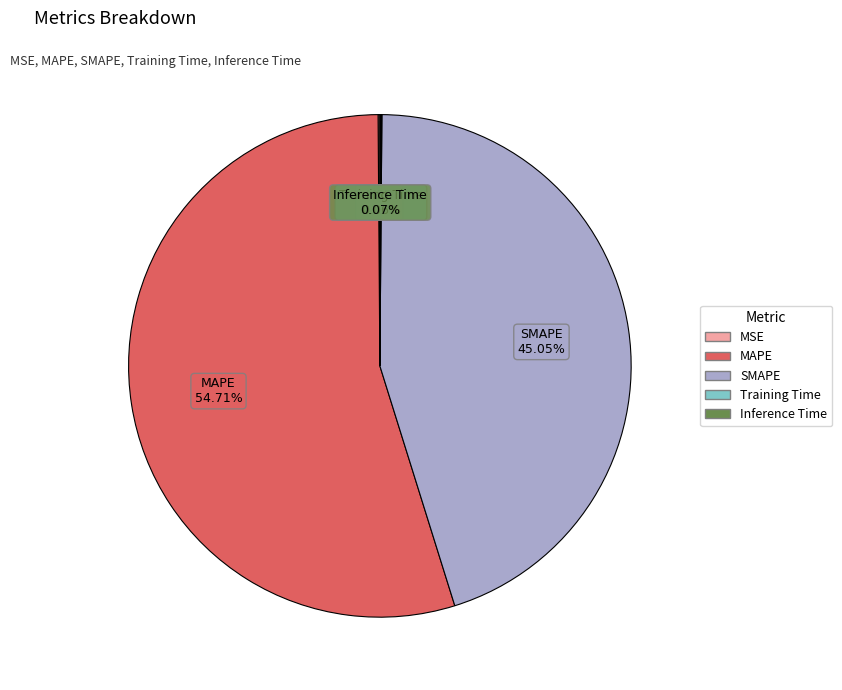

Combined, do SMAPE and MAPE account for over 50%?

Yes